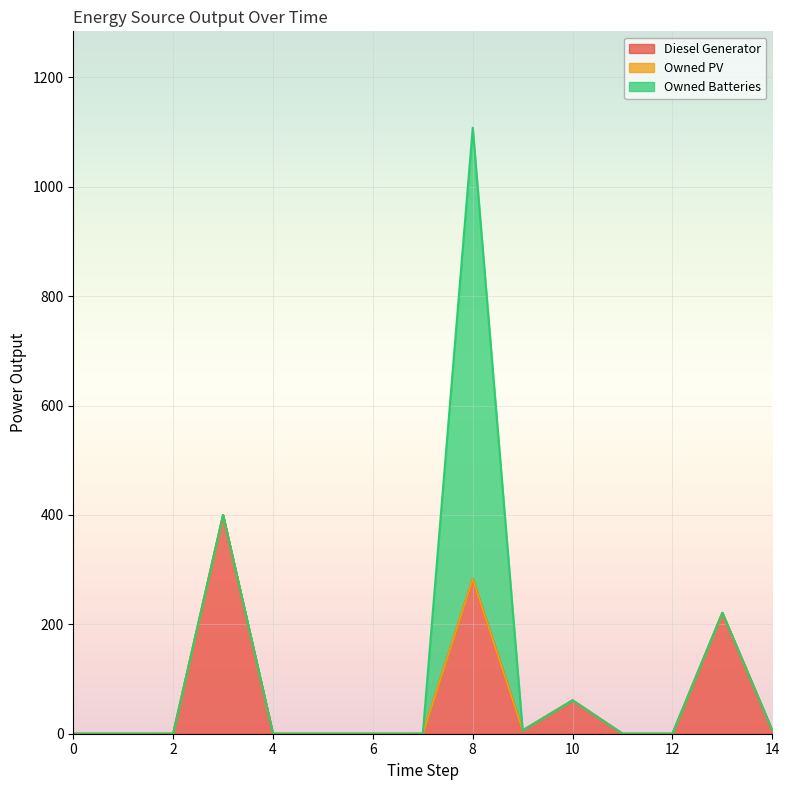

The value of Owned Batteries at 9 is 255. True or false?

False